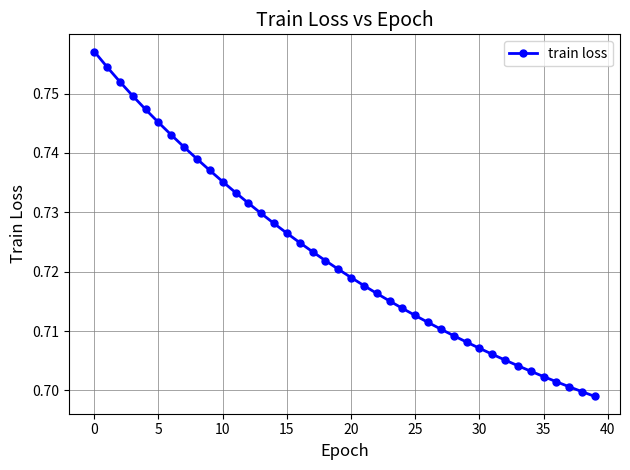

How many values are between 0 and 1?

40